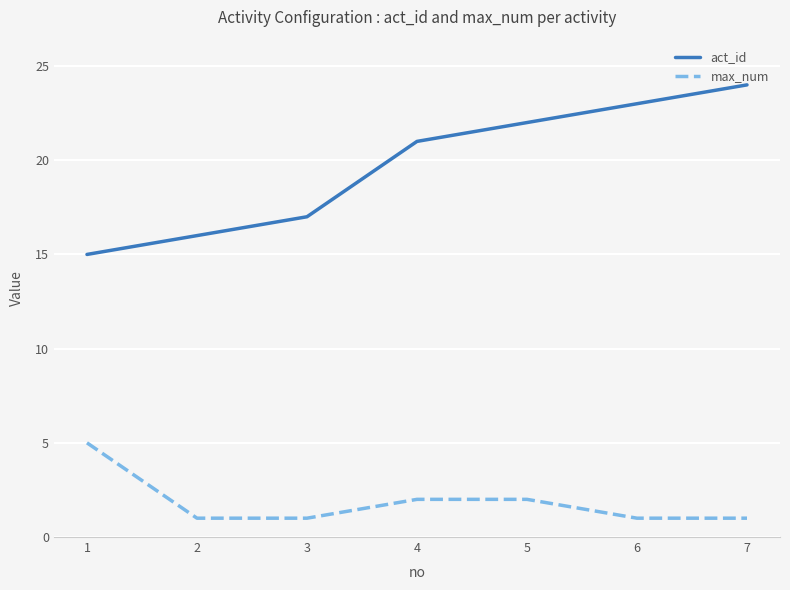

At how many categories does at least one series exceed 18?

4